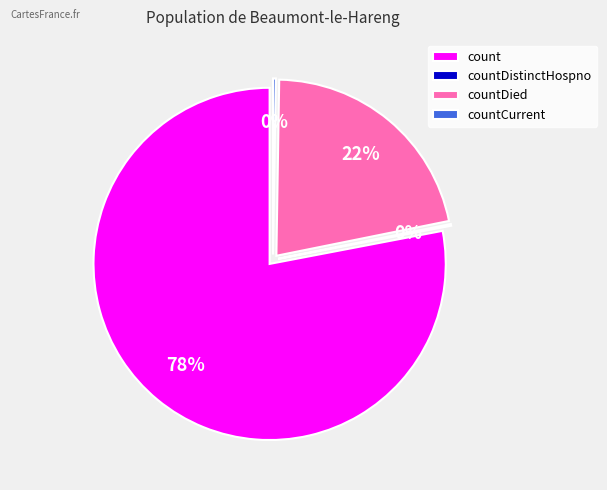

Which has a higher value, countDistinctHospno or countCurrentSuspected?

countDistinctHospno